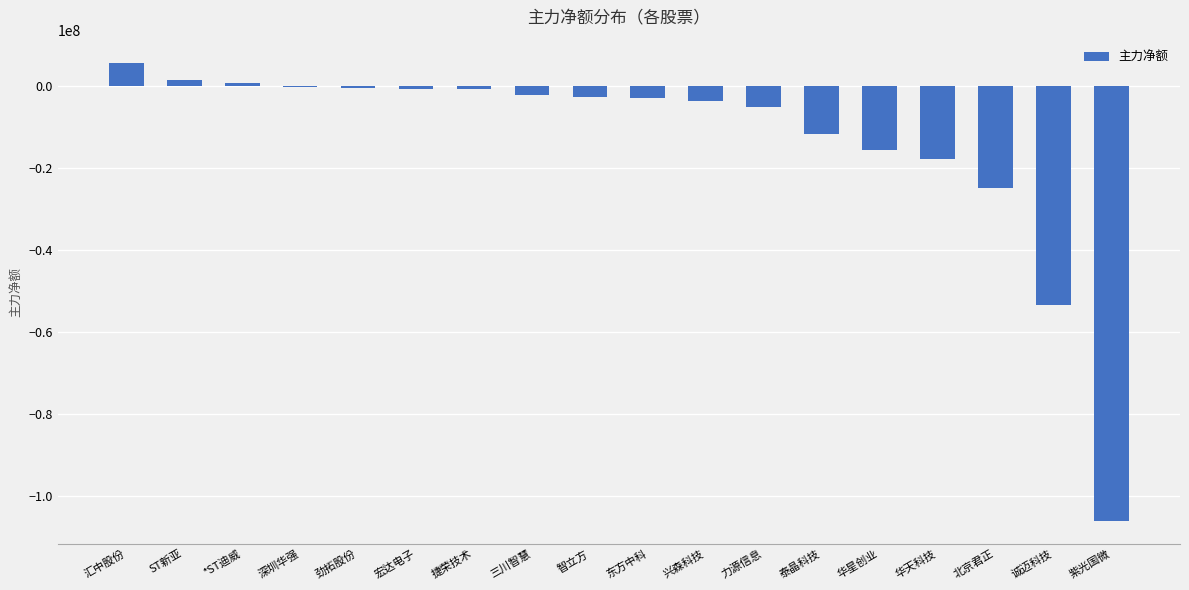

What is the maximum value shown in the chart?

5747324